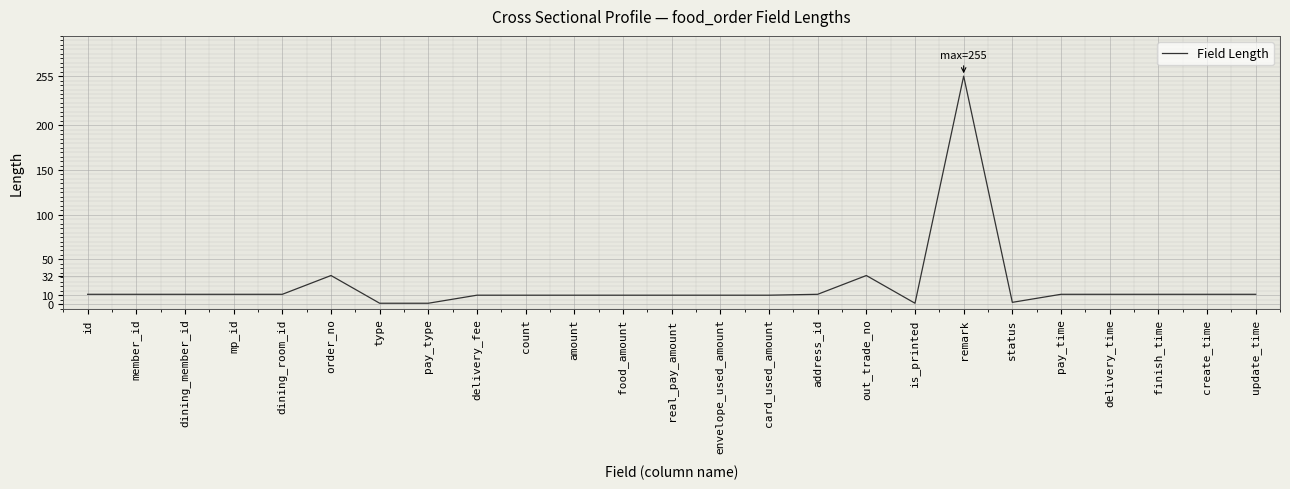

True or false: the data shows 11 at dining_room_id.

True